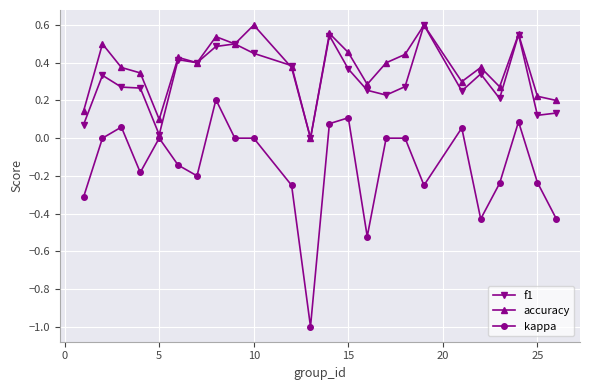

True or false: accuracy and kappa intersect in this chart.

False